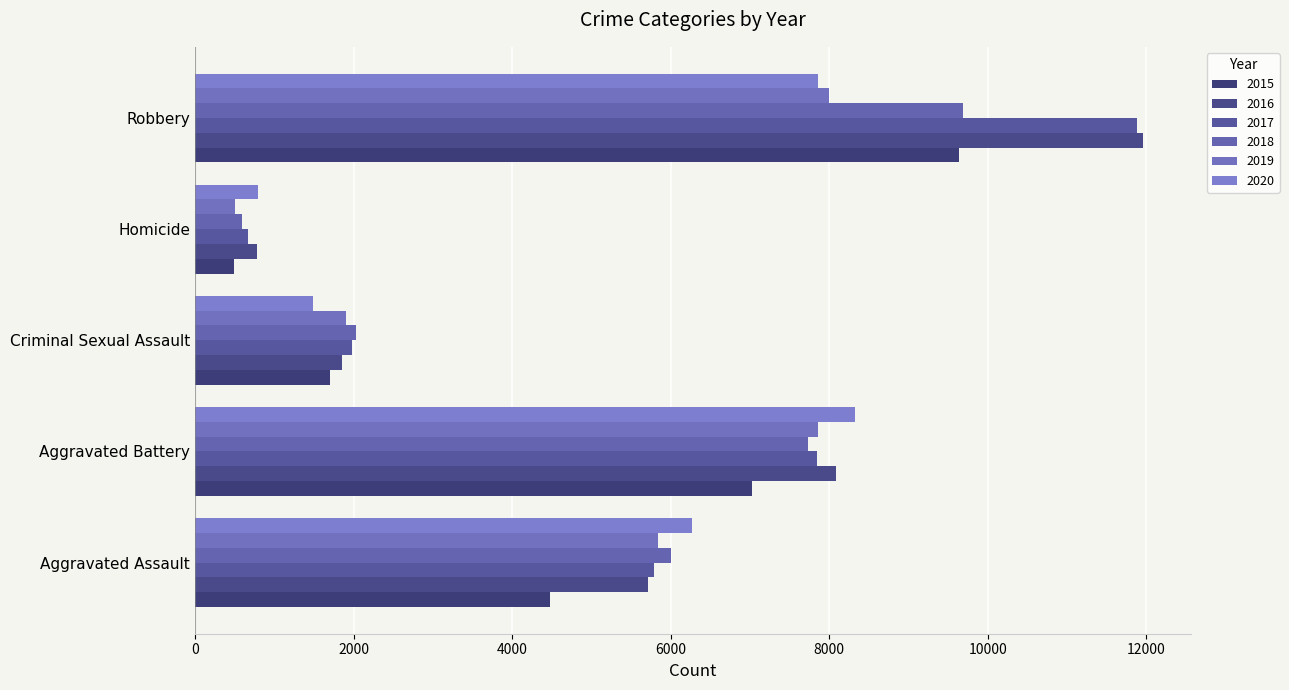

How many categories are shown in the chart?

5